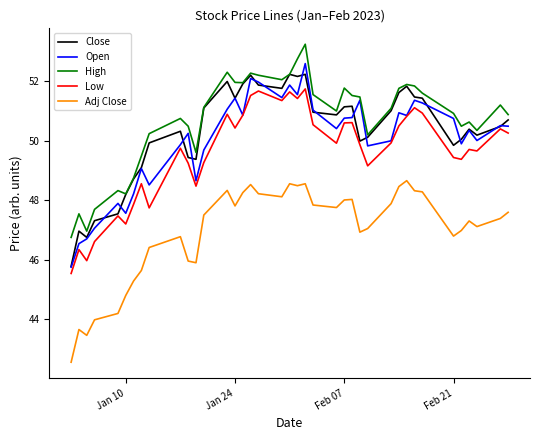

True or false: Close and Adj Close intersect in this chart.

False